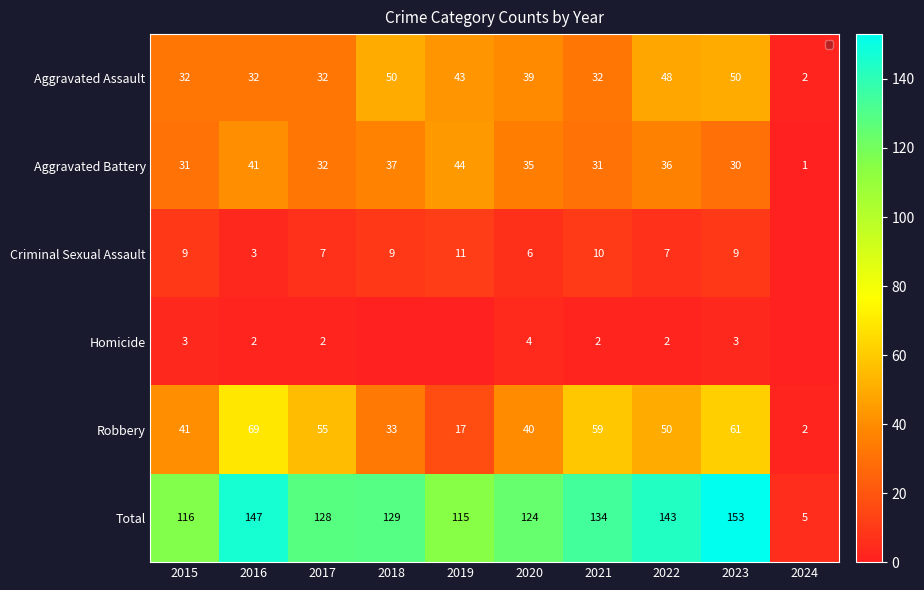

Rank the series at 2023 from lowest to highest value.

Homicide, Criminal Sexual Assault, Aggravated Battery, Aggravated Assault, Robbery, Total